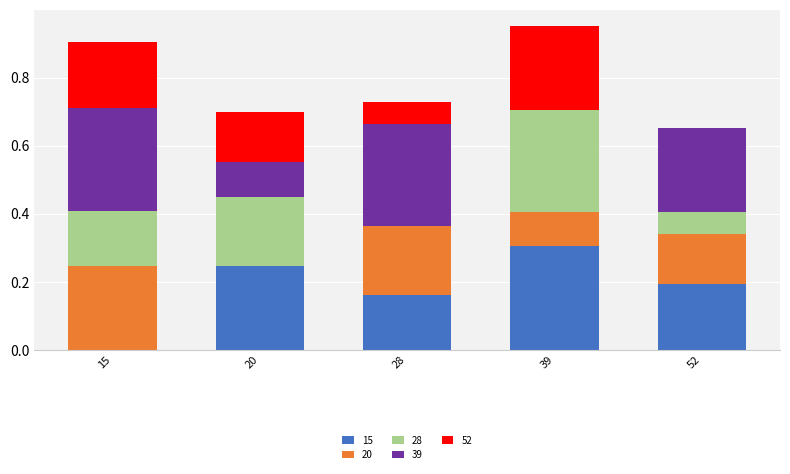

What is the sum of all 15 values?

0.9